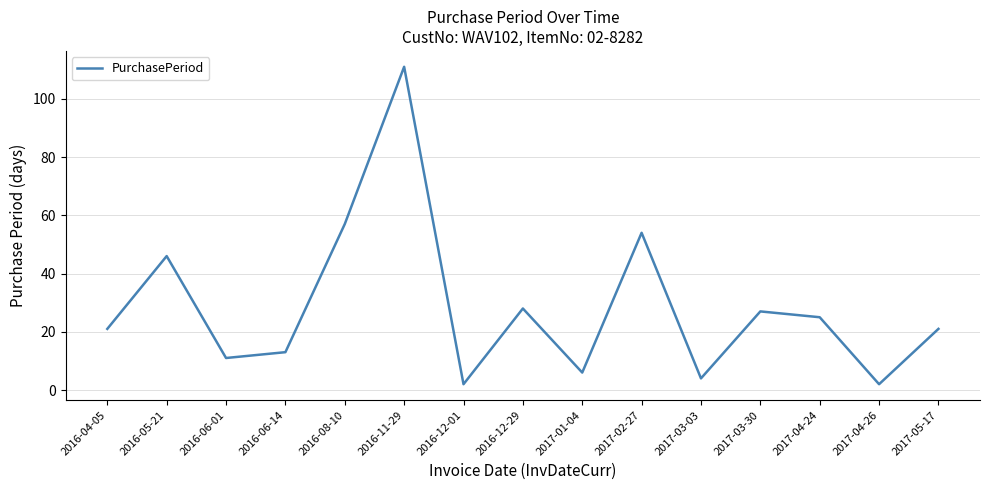

Reading left to right, list all the values displayed in this chart.

21	46	11	13	57	111	2	28	6	54	4	27	25	2	21